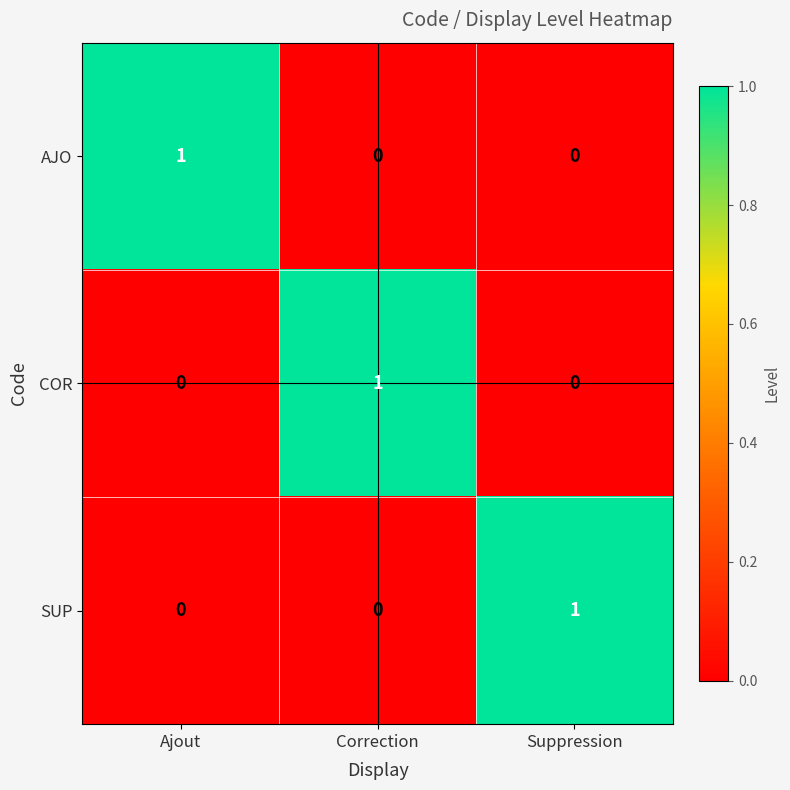

Count the AJO values in the range 0 to 1.

3